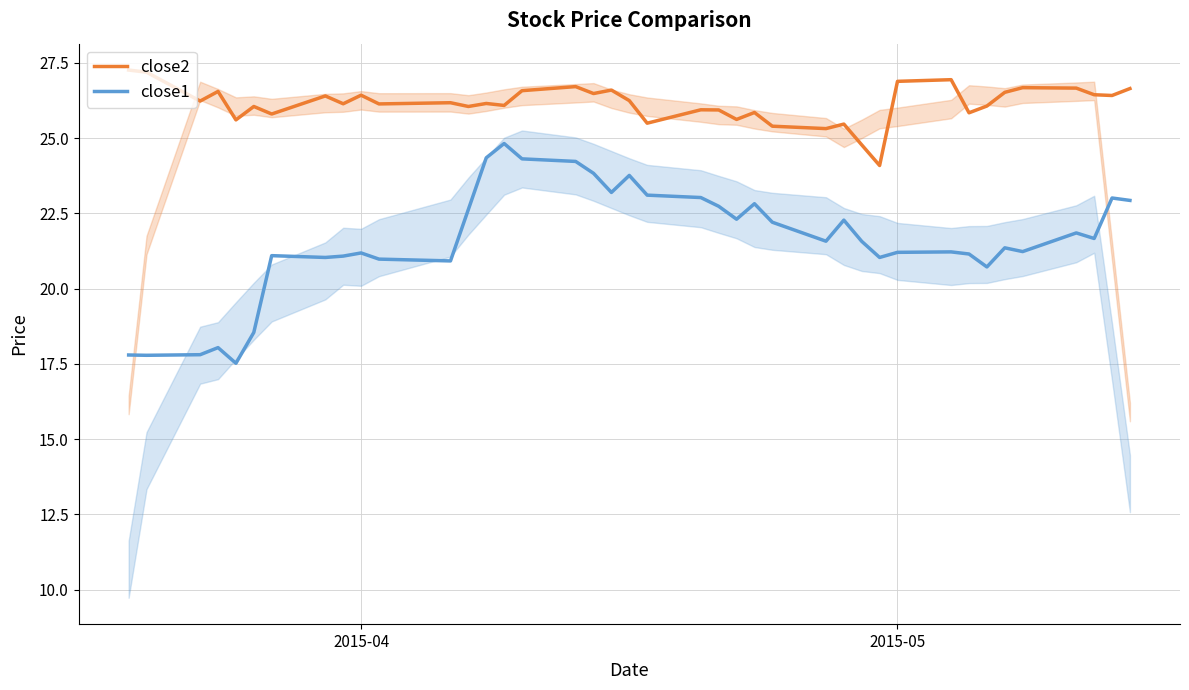

True or false: close1 and close2 intersect in this chart.

False